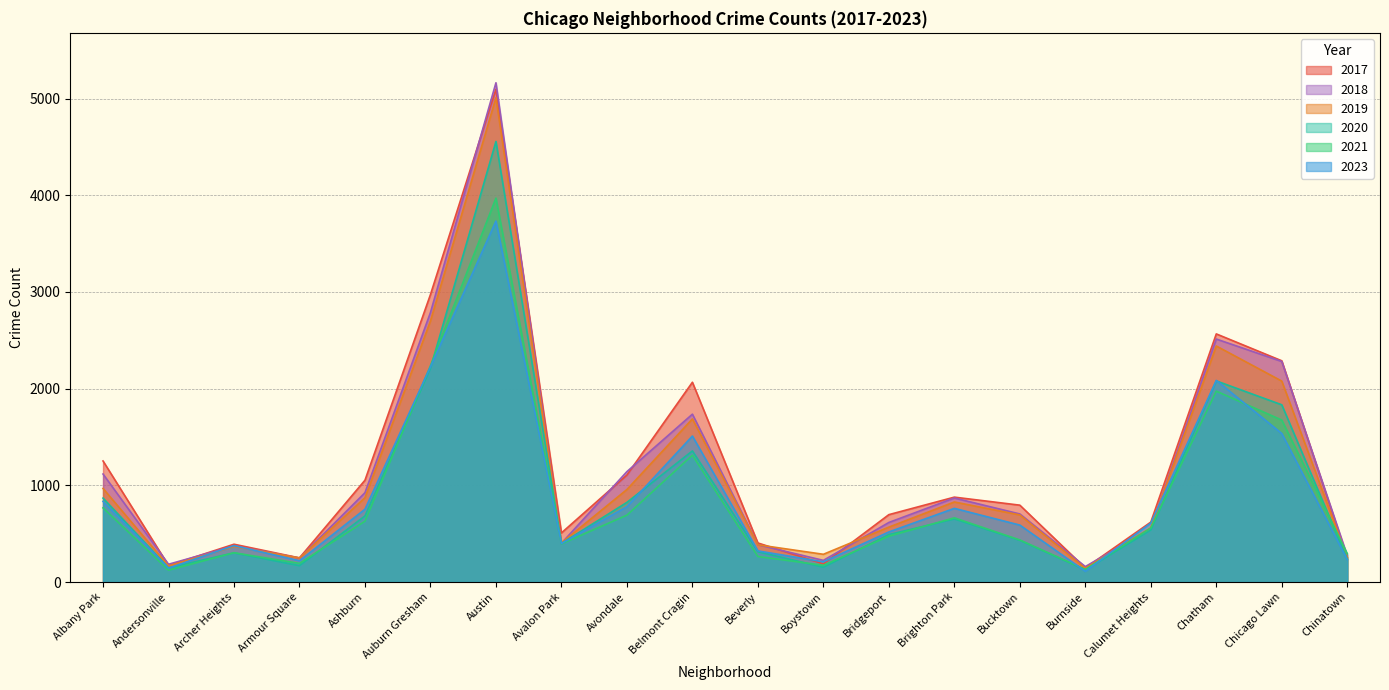

Which category has the lowest value in the 2023 series?

Burnside